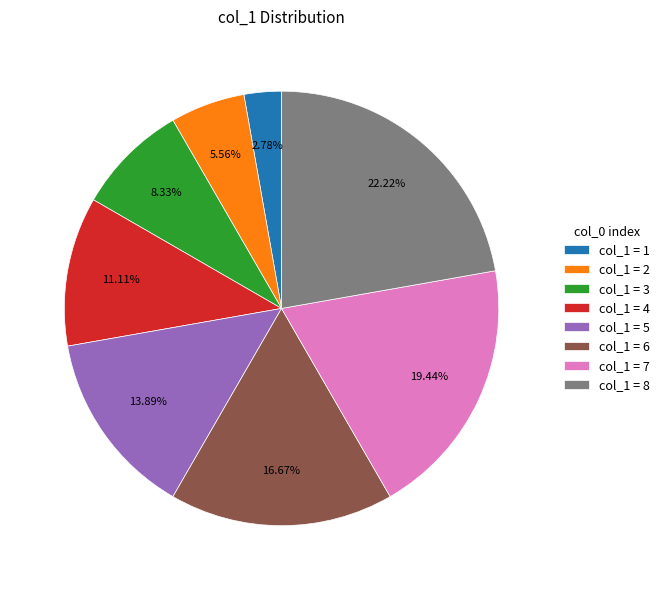

To the nearest percent, what is the difference between the largest and smallest slice percentages?

19%